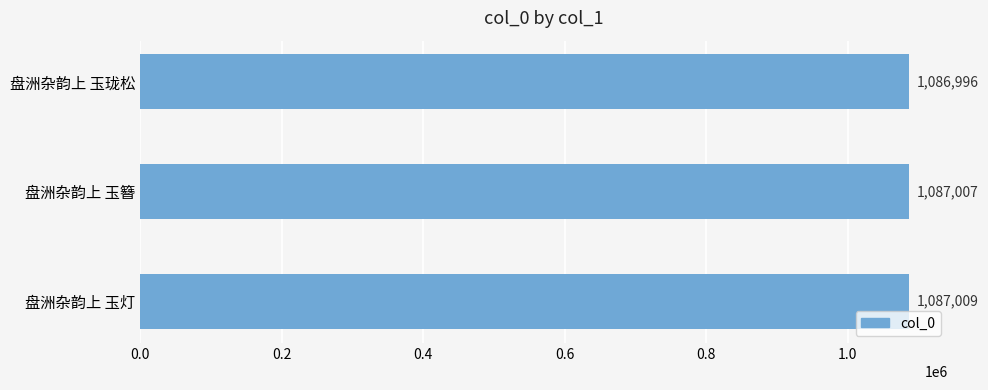

Count the values in the range 1086996 to 1087009.

3